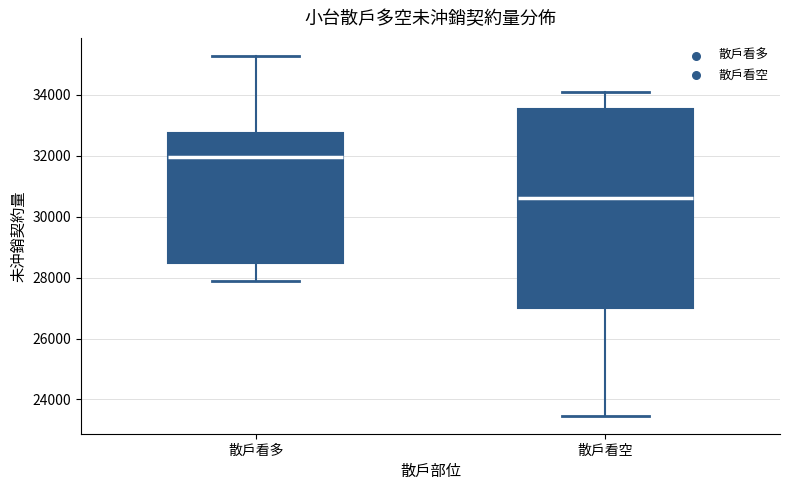

Which box is the tallest, from its lower edge to its upper edge?

散戶看空